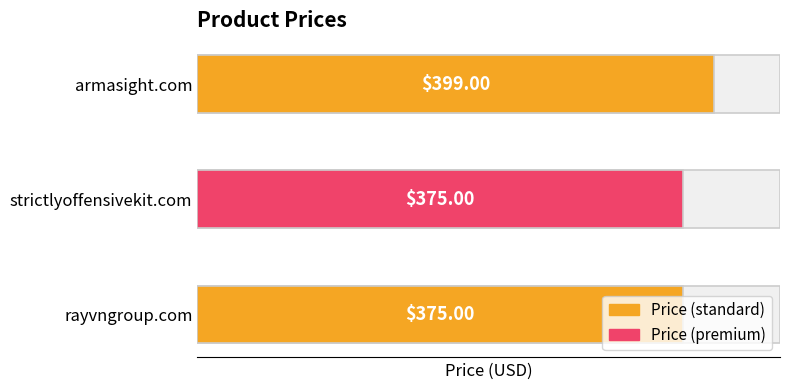

What is the average value?

383